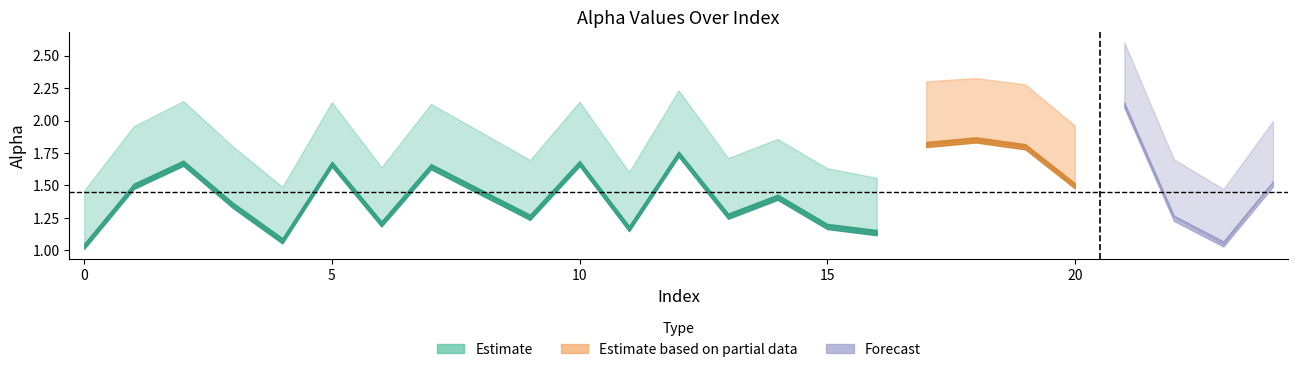

The alpha_max_vals series shows 0.8 at 4. True or false?

False